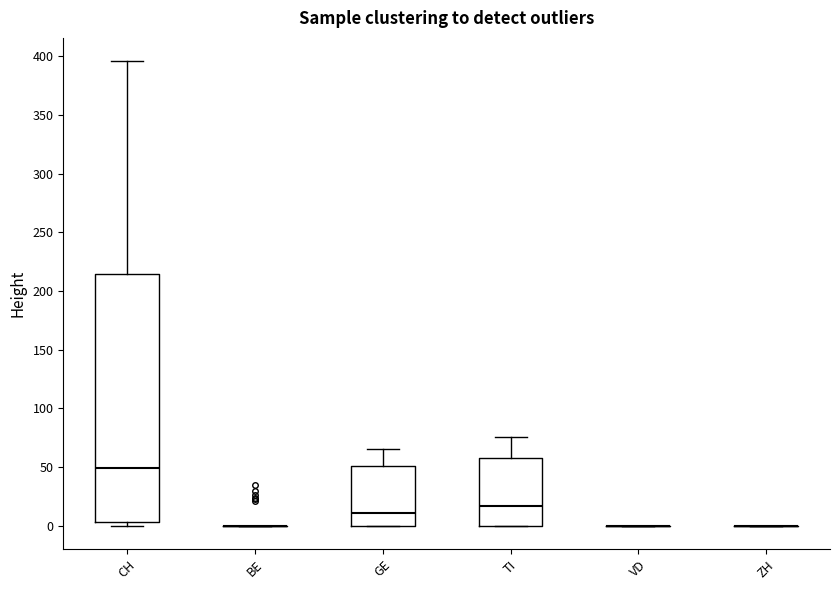

Reading left to right, read every box against the y-axis: the position of its median line, the range the box covers, and the ends of its whiskers. The values are not printed on the chart, so give them approximately, as read against the axis.

CH: median 50, box 5 to 215, whiskers 0 to 395
BE: box collapsed to a line at 0, whiskers 0 to 0
GE: median 10, box 0 to 50, whiskers 0 to 65
TI: median 15, box 0 to 60, whiskers 0 to 75
VD: box collapsed to a line at 0, whiskers 0 to 0
ZH: box collapsed to a line at 0, whiskers 0 to 0